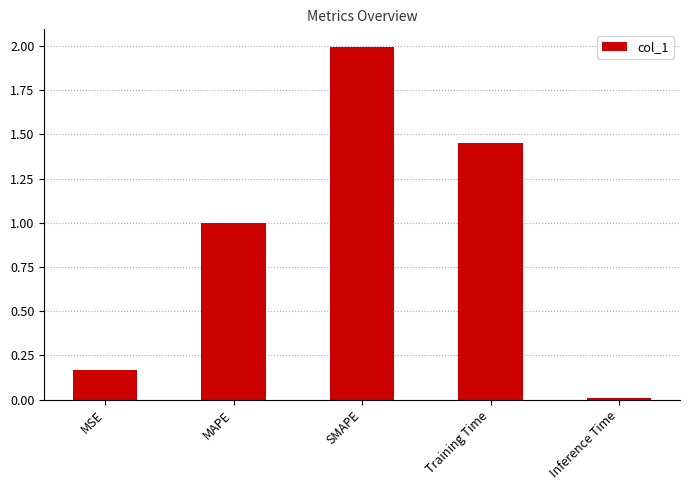

What is the difference between the values at MSE and Training Time?

1.3